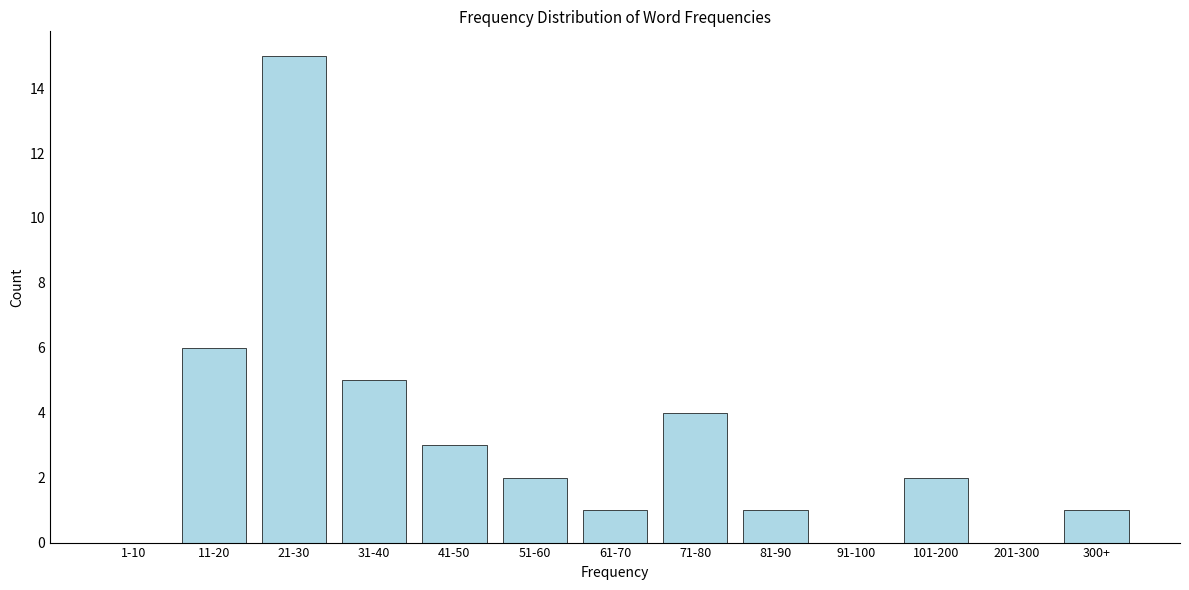

What is the sum of all values?

40